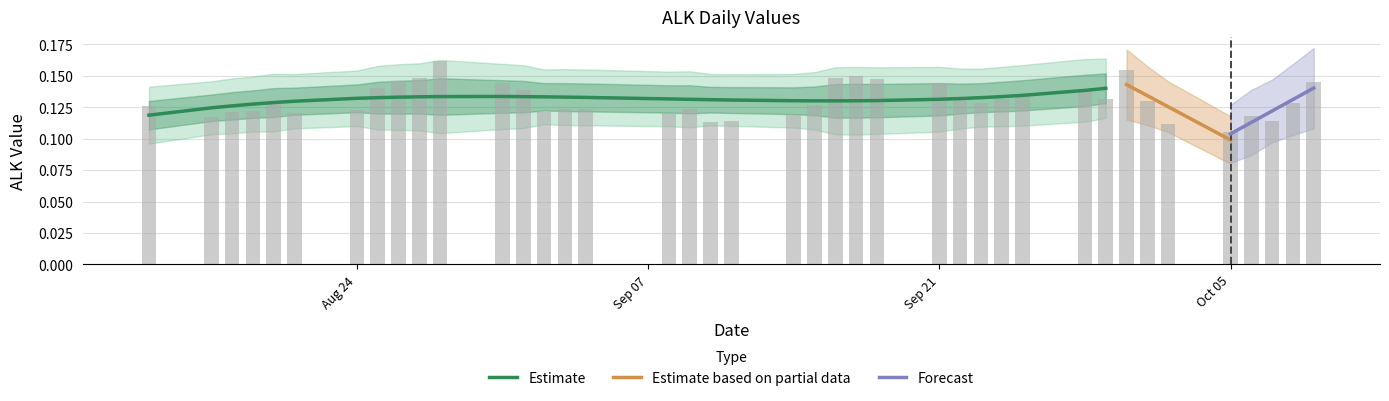

Where is the data nearest to the value 0?

Oct 05